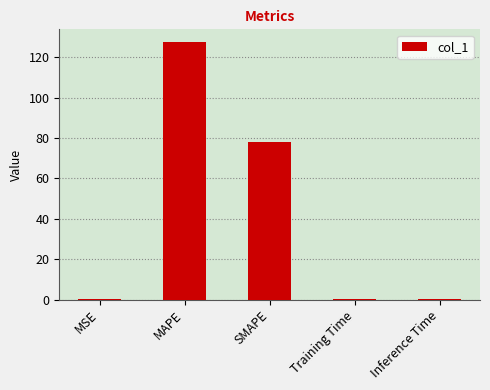

Are the bars horizontal?

No